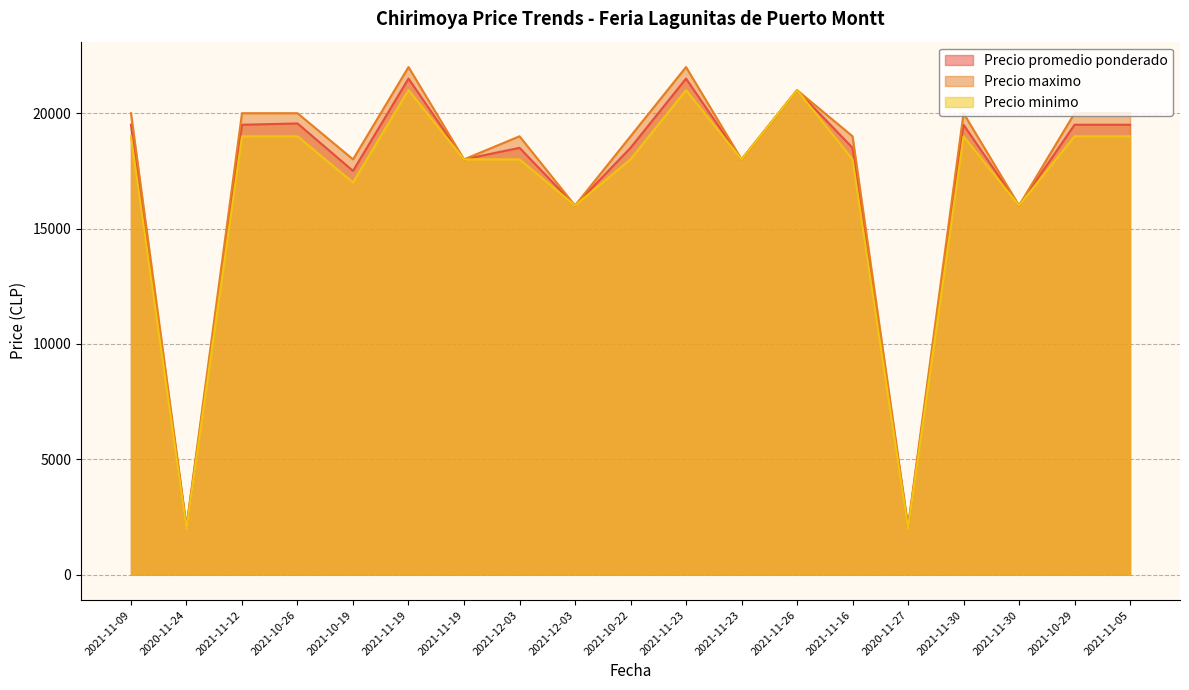

What is the sum of the Precio promedio ponderado values at 2021-11-05 and 2021-11-23?

37500